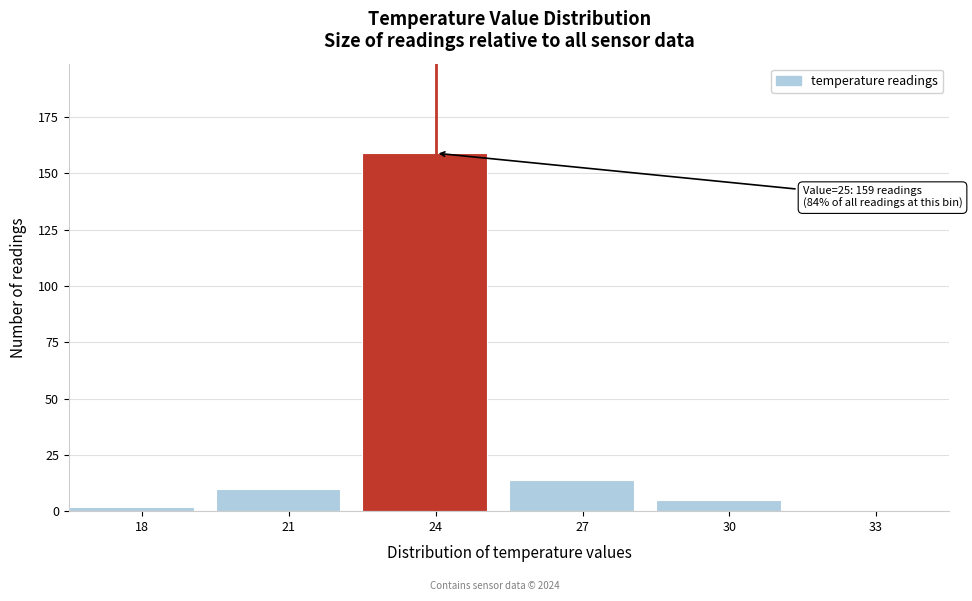

Reading left to right, transcribe all the data shown in this chart.

18=2	21=10	24=159	27=14	30=5	33=0